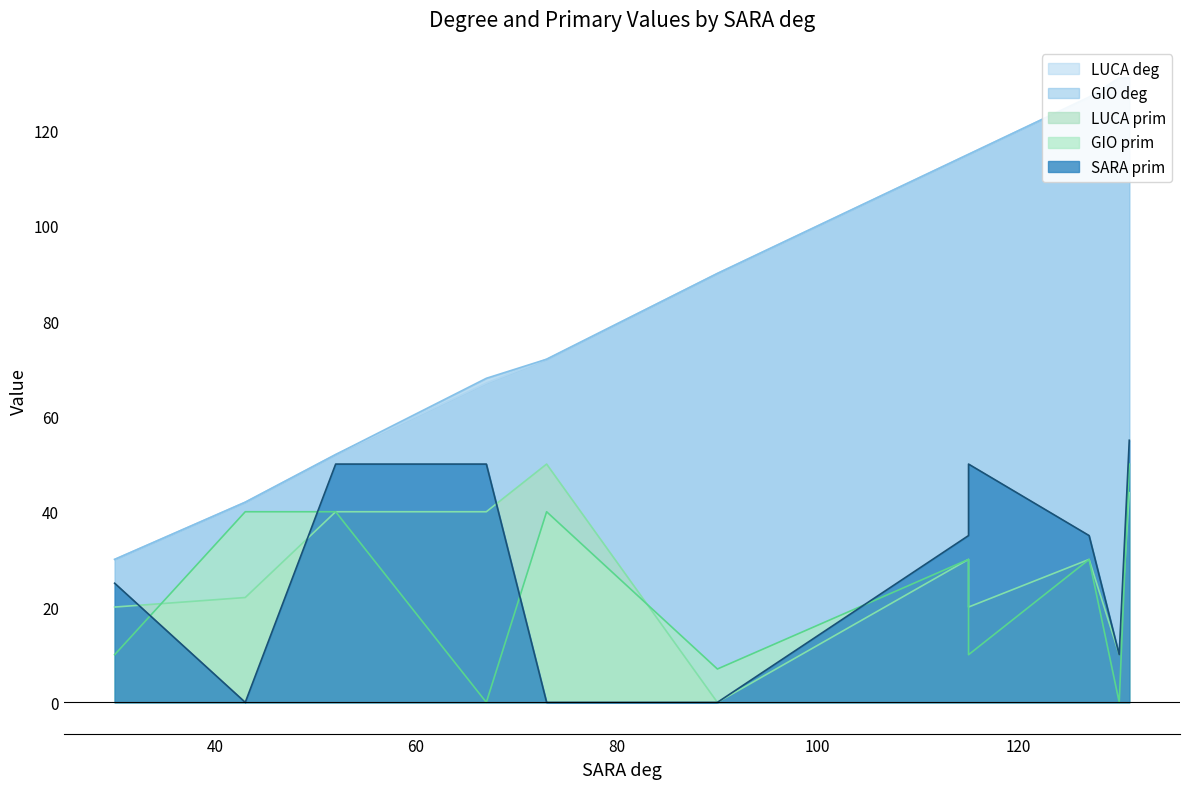

Read the LUCA deg value at 67.

67